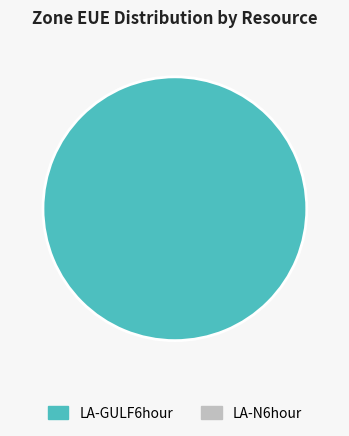

Does any single category account for the majority?

Yes